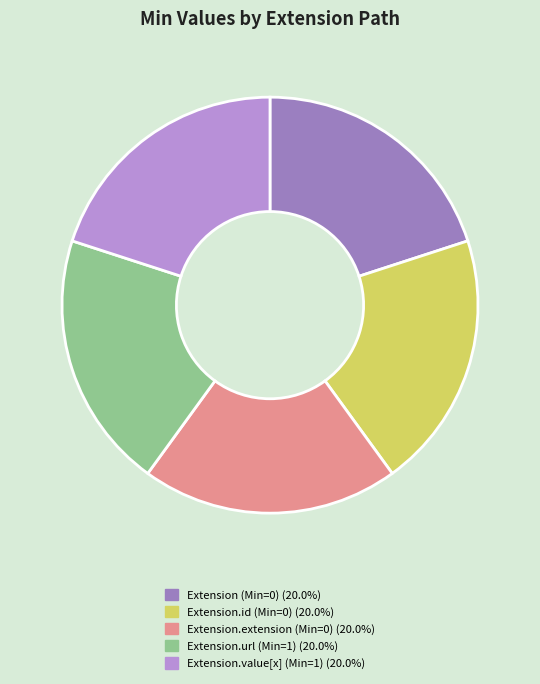

Is there a majority slice in this chart?

No